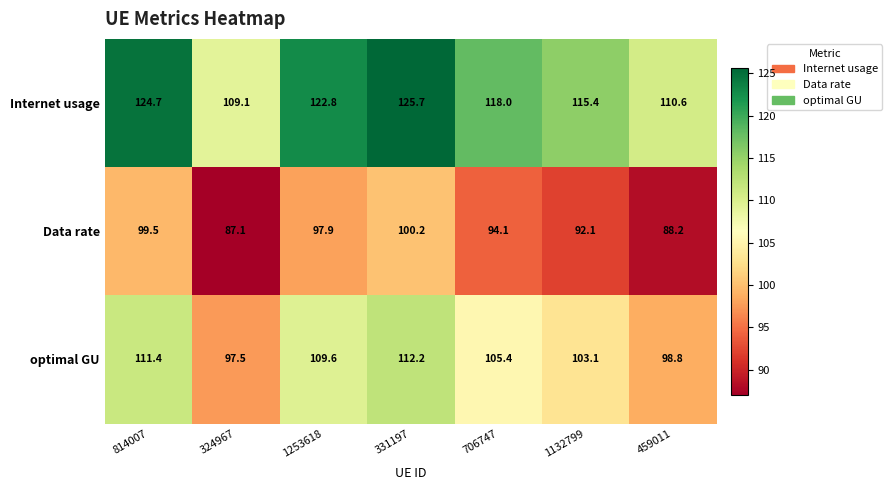

Read the Internet usage value at 324967.

109.1